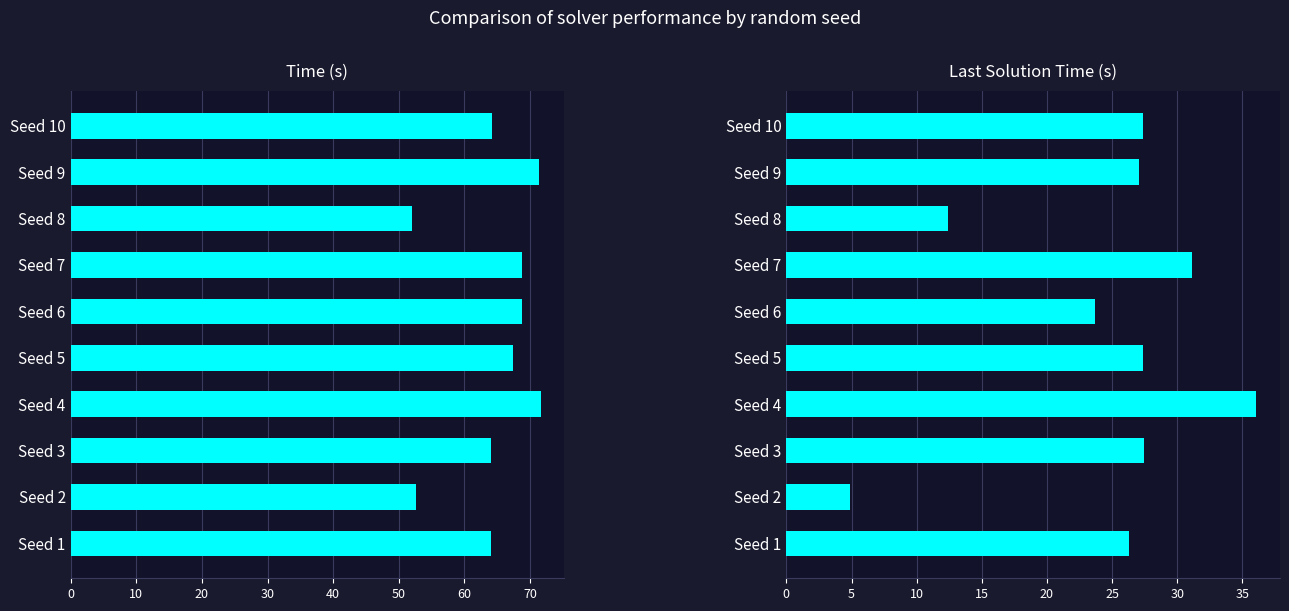

The value of Last solution time at Seed 8 is 18.5. True or false?

False